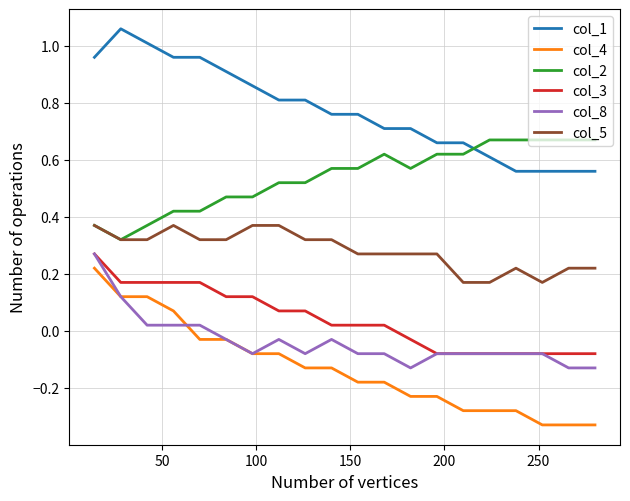

True or false: col_2 and col_4 cross at least once.

False